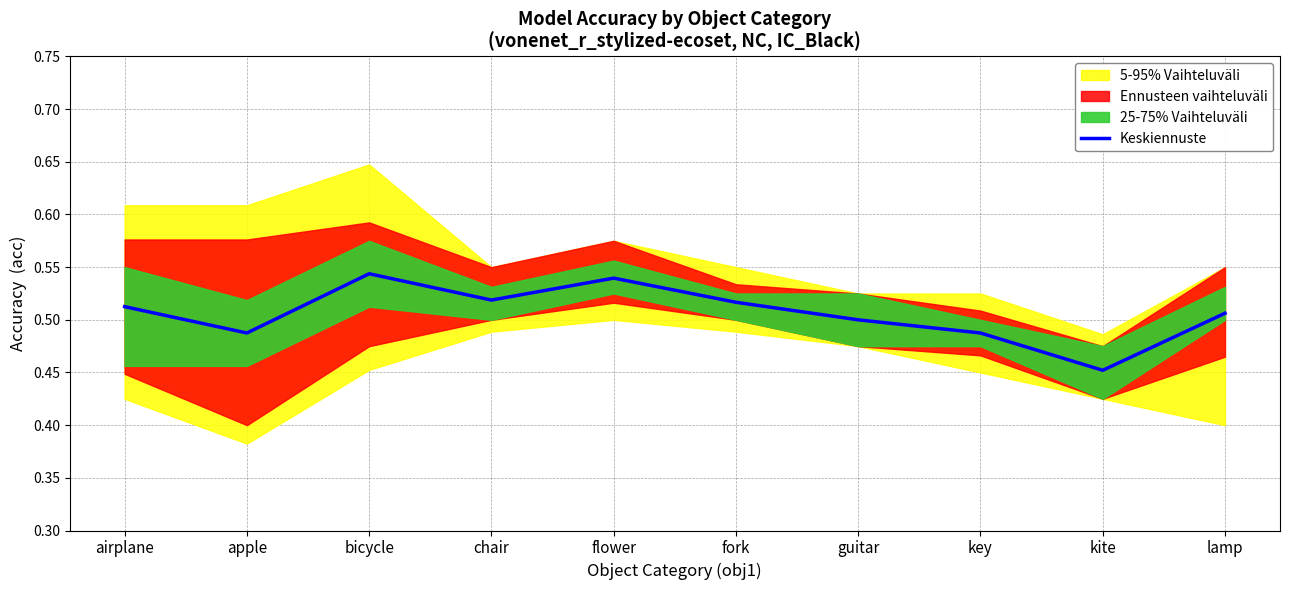

Is this an area chart (filled region under the line)?

No